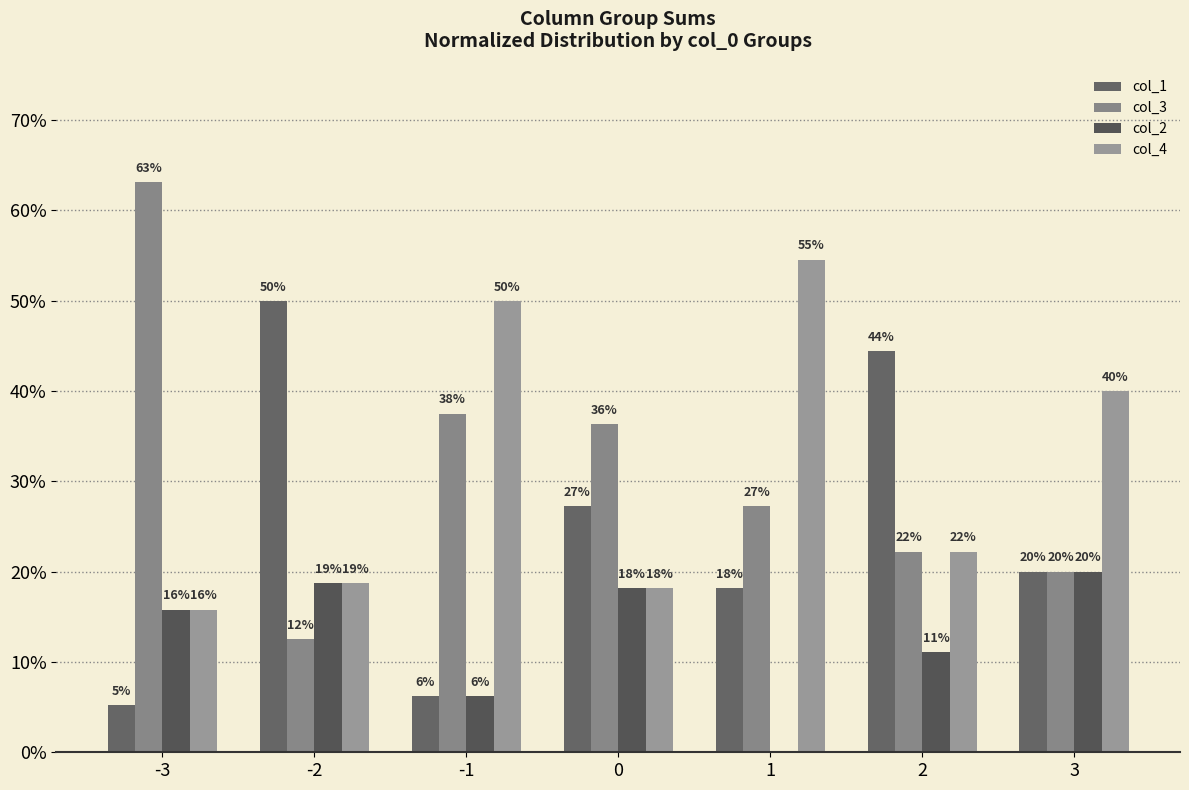

At which category is the sum across all series the highest?

-3